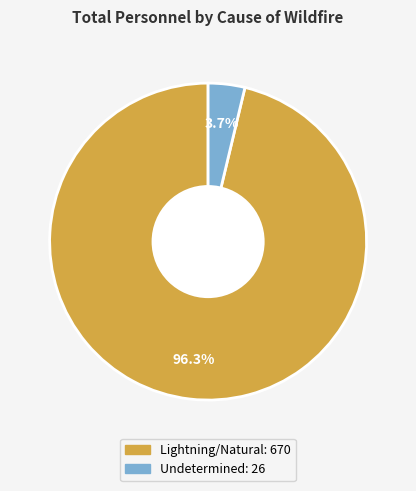

To the nearest percent, what percentage of the pie is Lightning/Natural?

96%